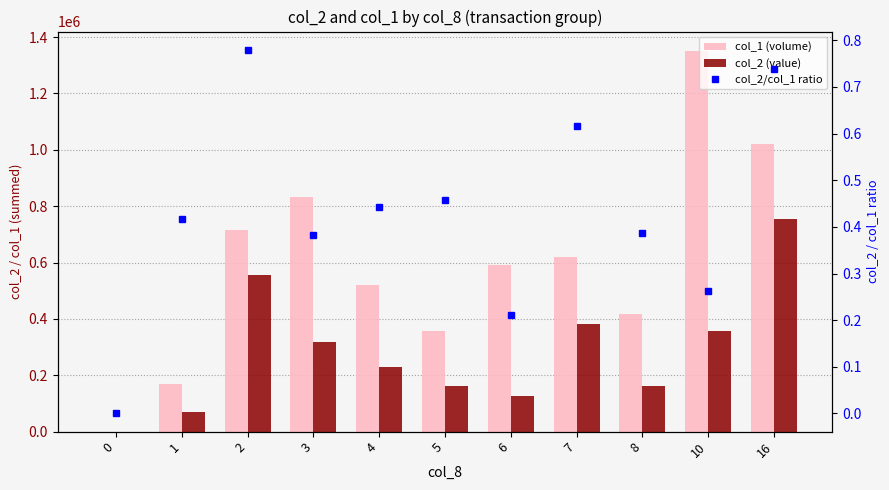

Rank the series by their maximum value, from lowest to highest.

col_2/col_1 ratio, col_2 (value), col_1 (volume)